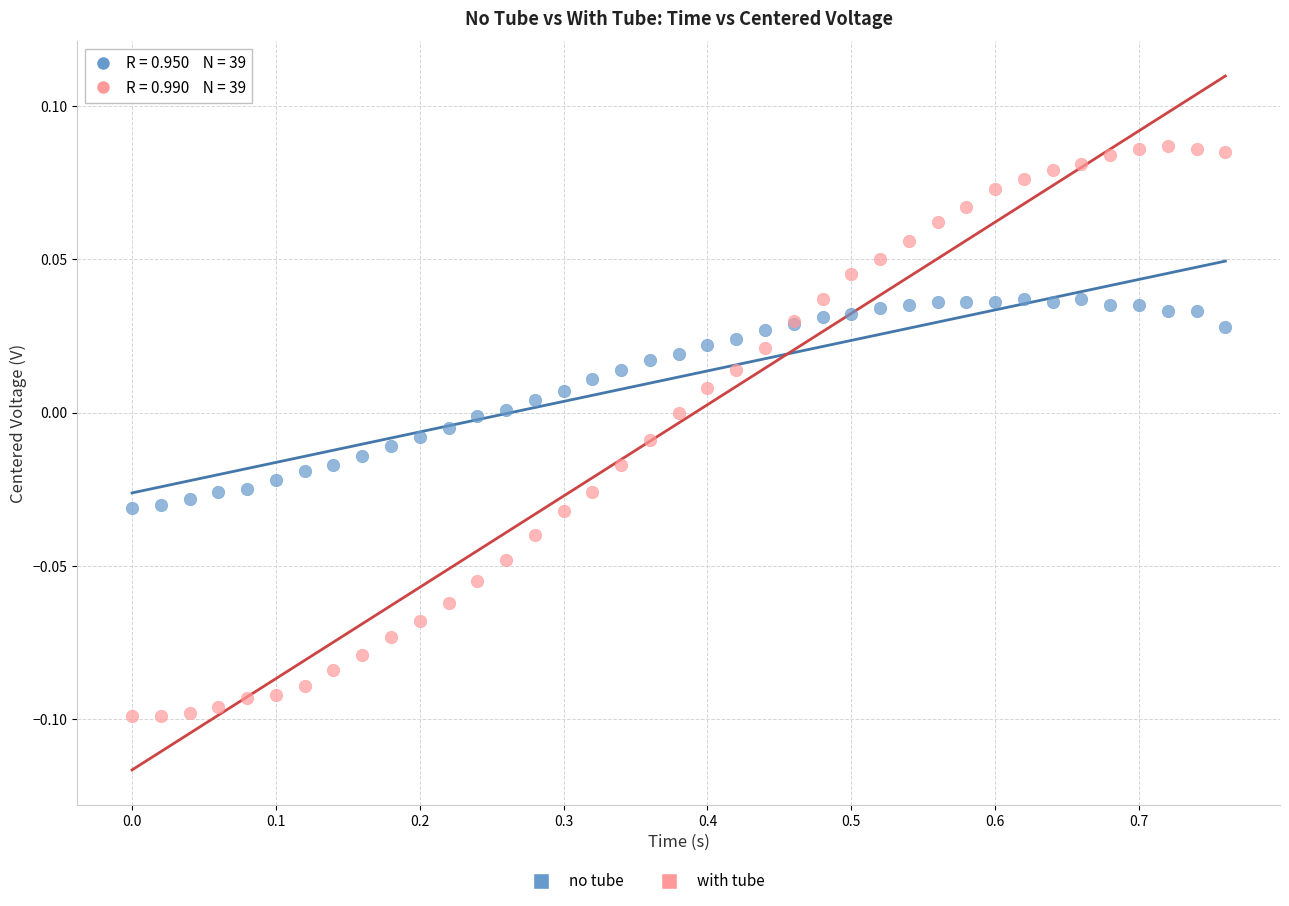

Which series has the widest spread of Y values?

with tube